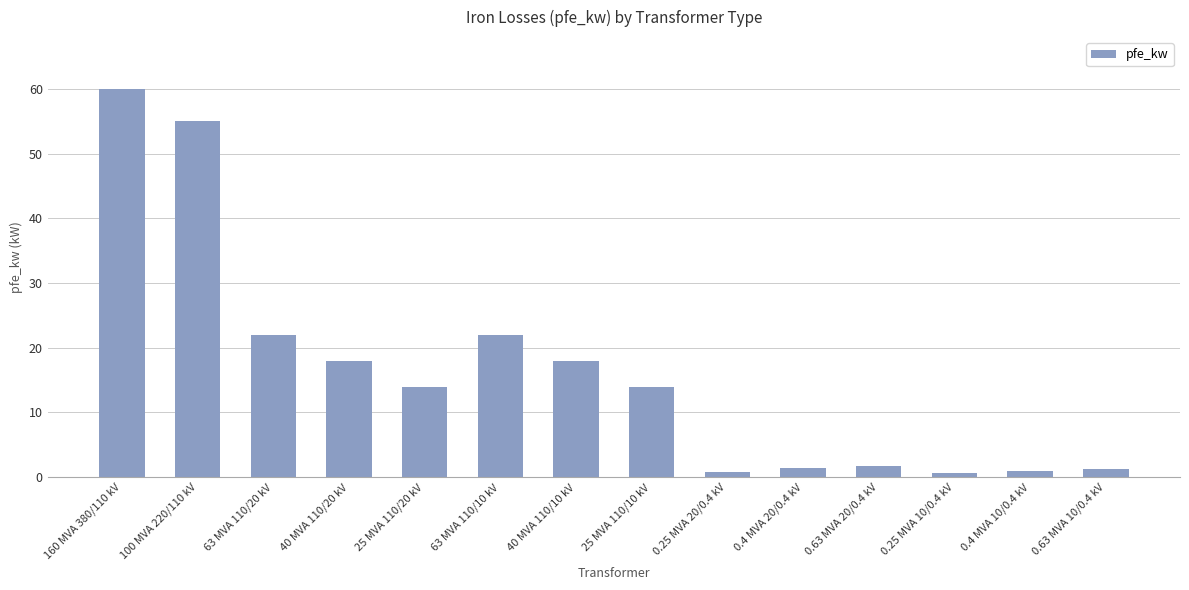

What is the difference between the values at 40 MVA 110/10 kV and 100 MVA 220/110 kV?

37.0